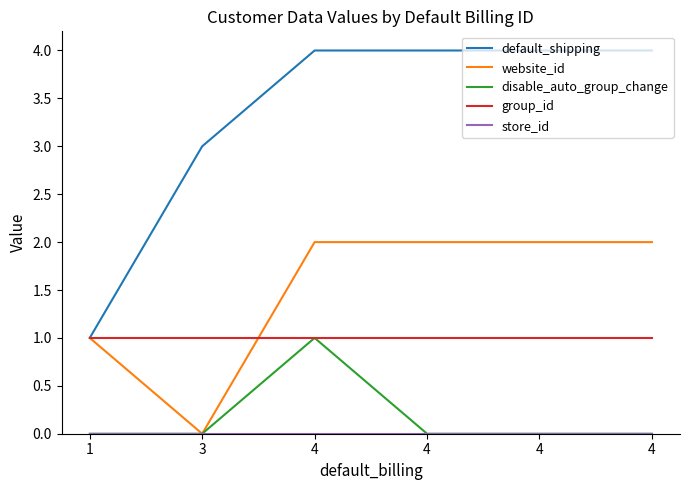

List the series in order of their peak value, highest first.

default_shipping, website_id, disable_auto_group_change, group_id, store_id